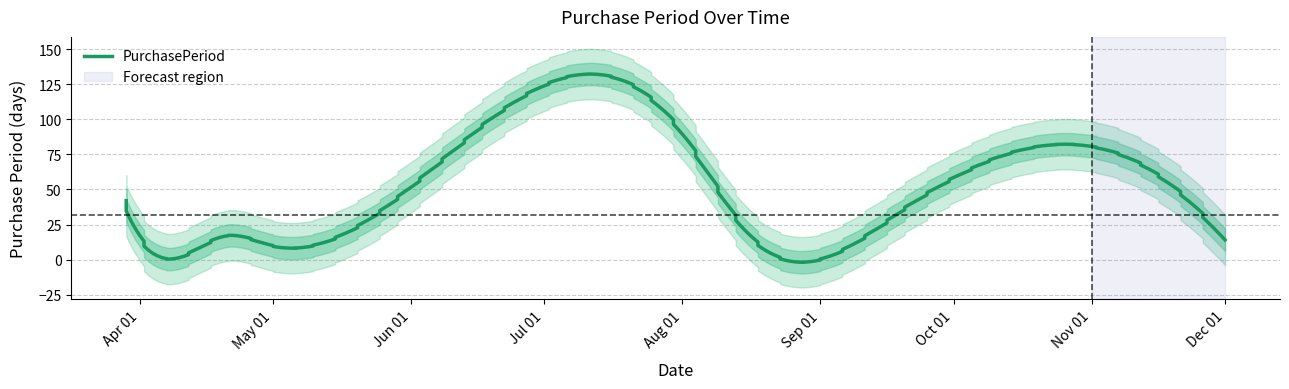

Where does the data first go above 17?

2017-03-29